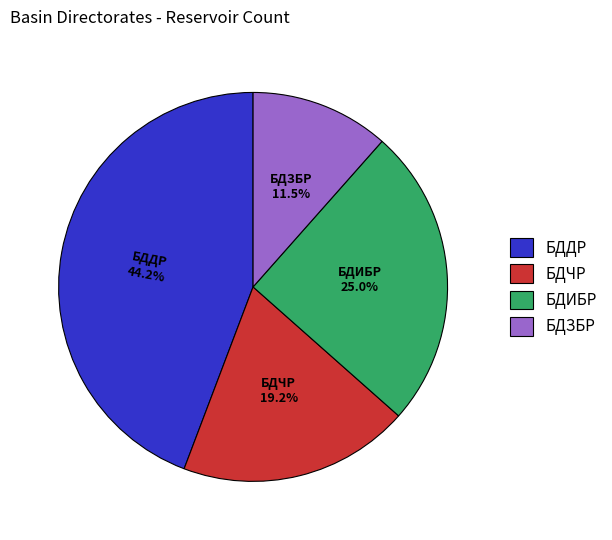

What is the ratio of the value at БДЗБР to the value at БДИБР?

0.5